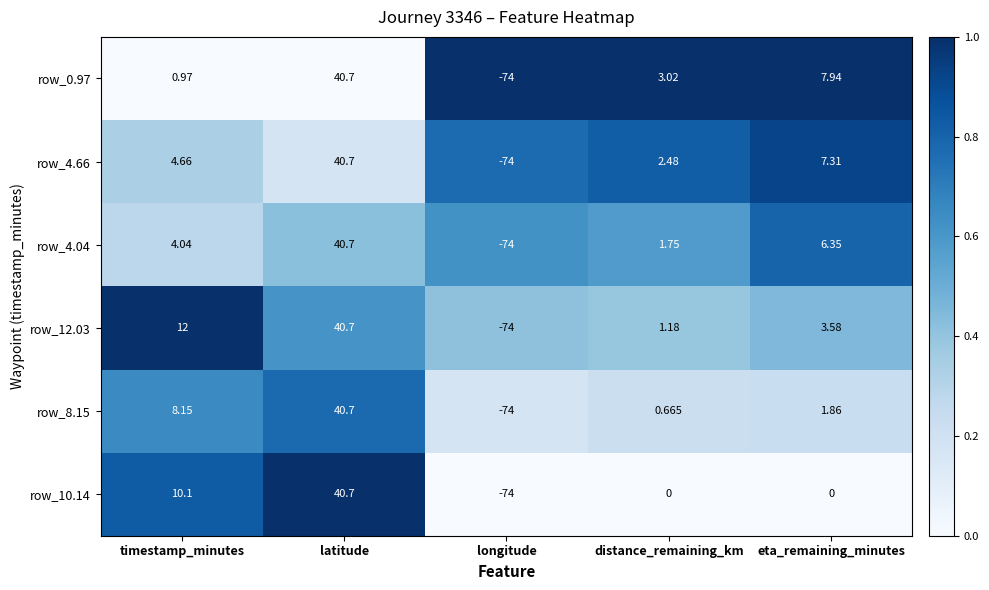

Is the value of row_4.66 at eta_remaining_minutes greater than the value of row_4.04 at timestamp_minutes?

Yes